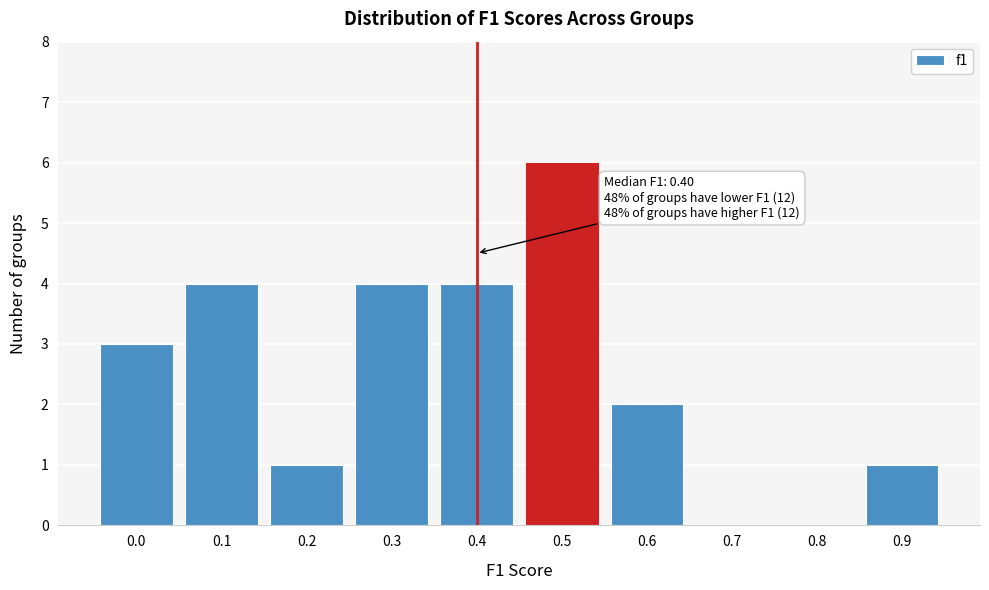

Reading left to right, transcribe all the data shown in this chart.

0.0=3	0.1=4	0.2=1	0.3=4	0.4=4	0.5=6	0.6=2	0.7=0	0.8=0	0.9=1